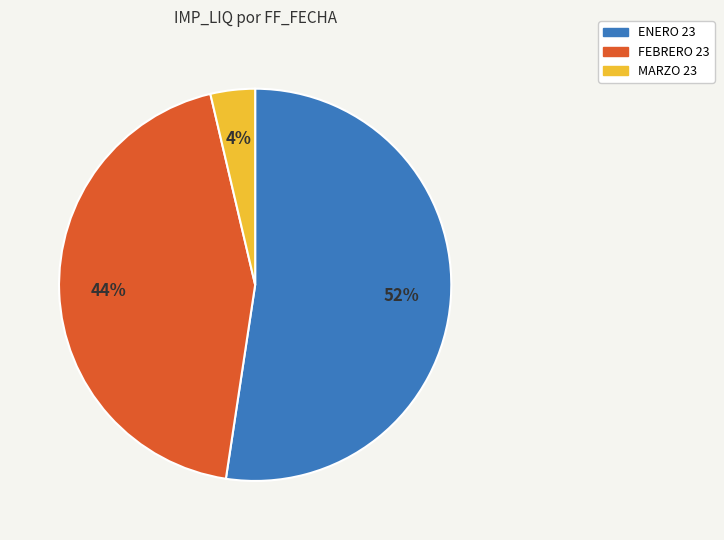

Is there any slice that represents more than half of the pie?

Yes